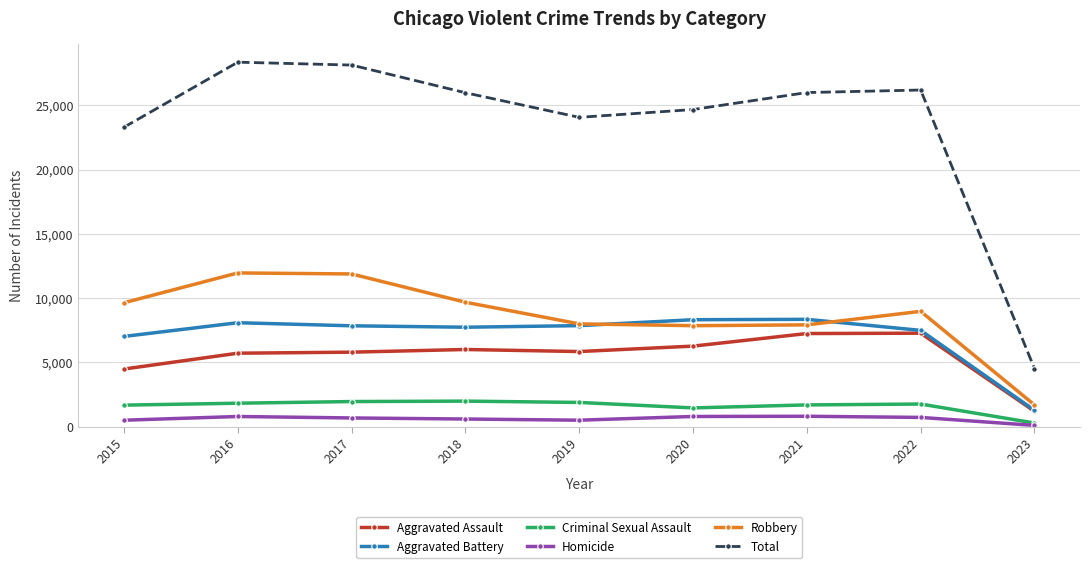

Is the value of Criminal Sexual Assault at 2021 greater than the value of Aggravated Assault at 2017?

No